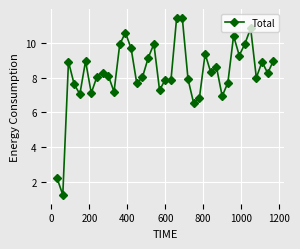

What is the smallest value displayed?

1.3